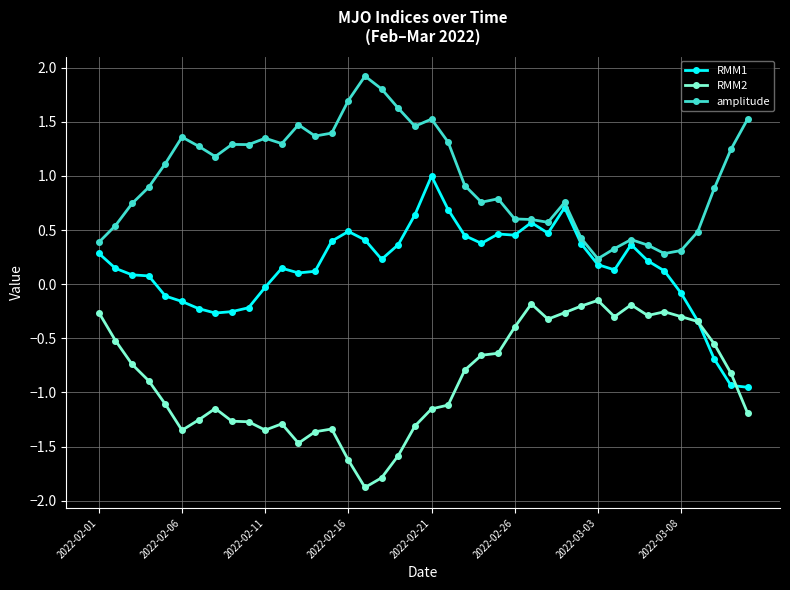

In RMM2, how many points are lower than both neighbors (excluding endpoints)?

7